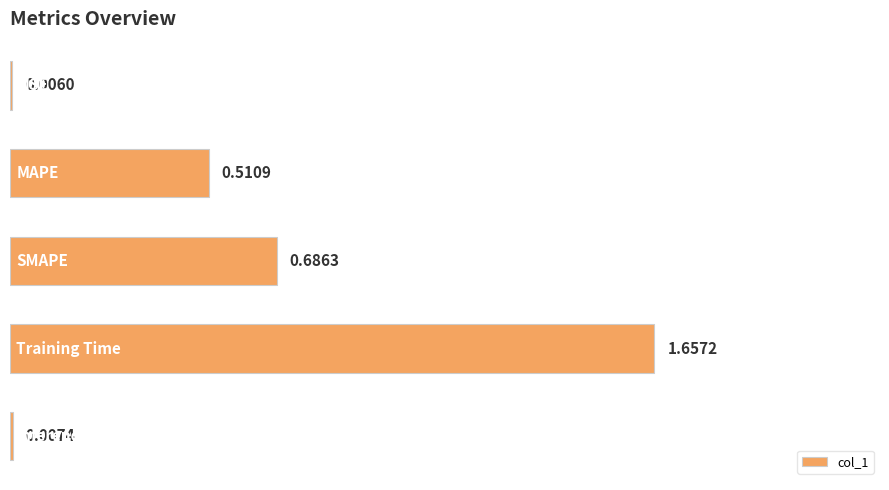

Count the number of data series in this chart.

1